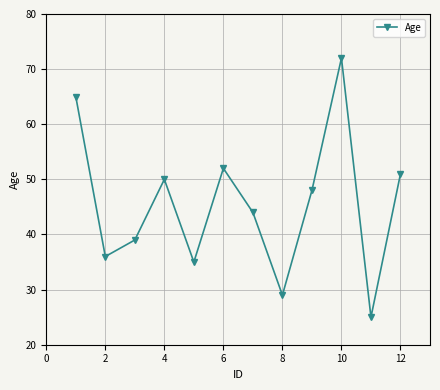

What is the difference between the maximum and minimum values?

47